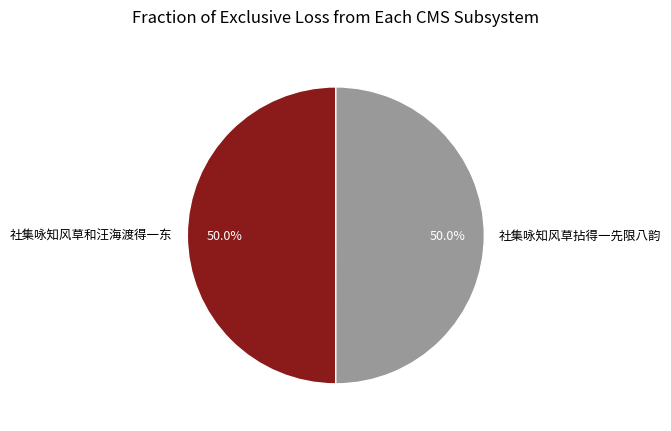

What percentage is NOT represented by 社集咏知风草和汪海渡得一东?

50.0%